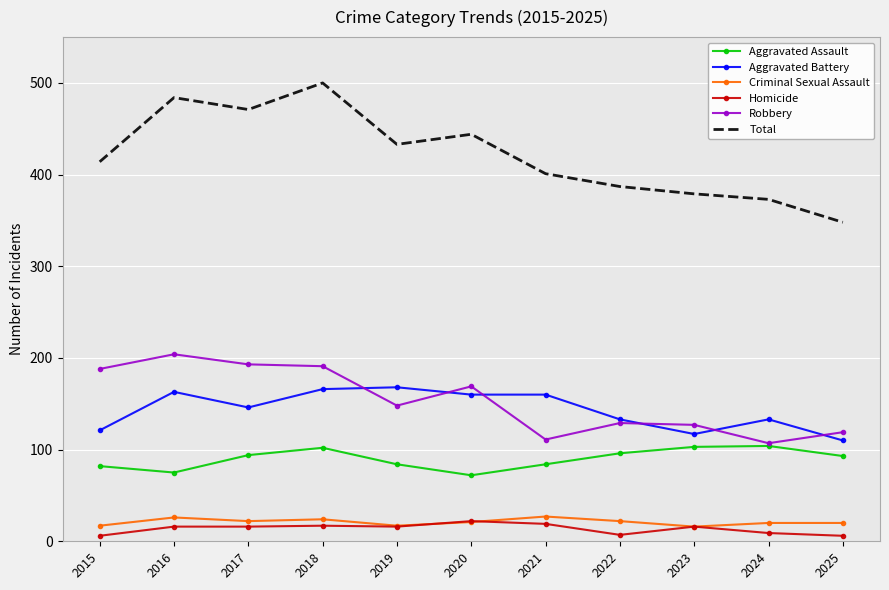

What is the spread (max minus min) of values at 2021?

382